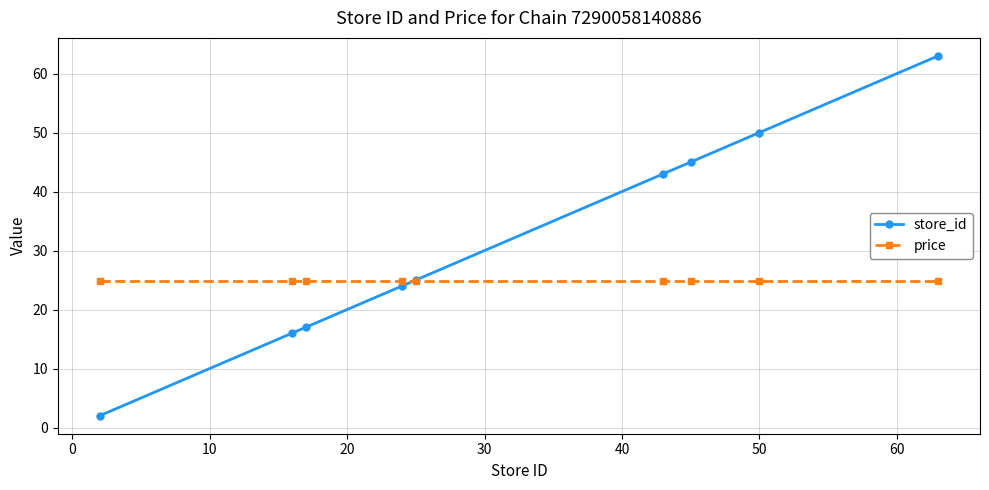

At how many categories does at least one series exceed 10?

9